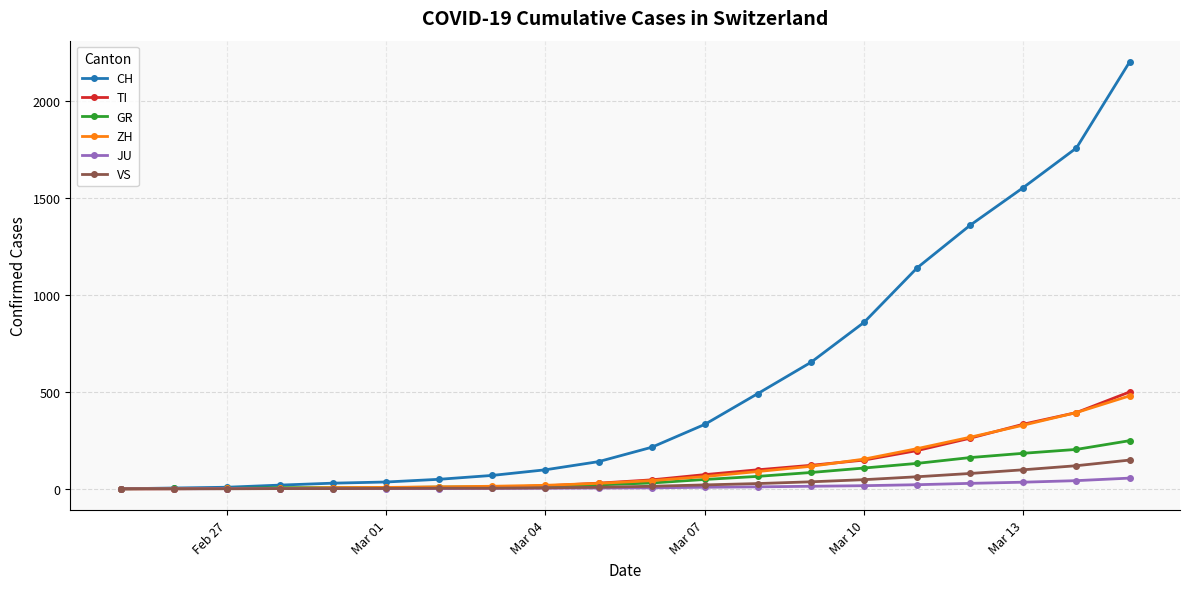

What is the highest value of the VS series?

148